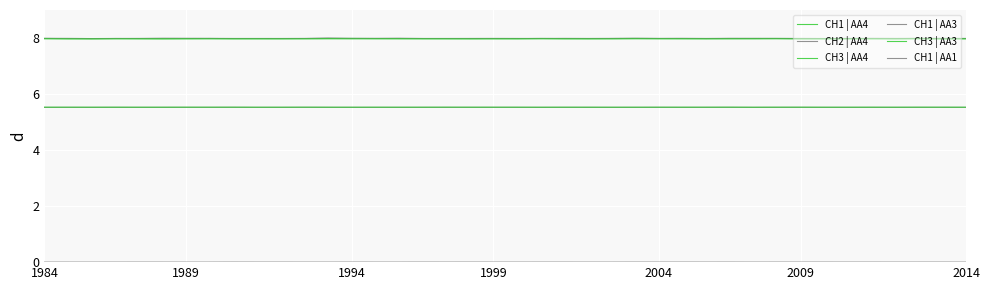

Count the number of data series in this chart.

6